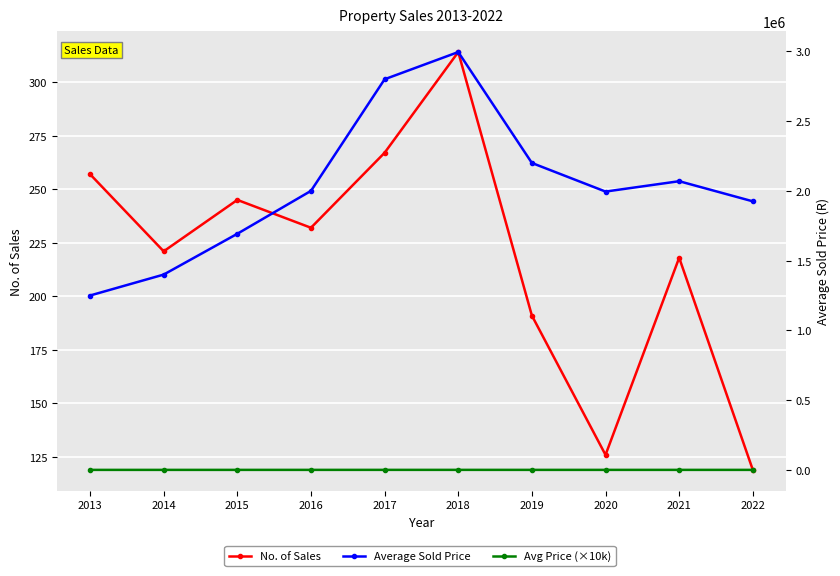

The value of Average Sold Price at 2014 is 889919.2. True or false?

False